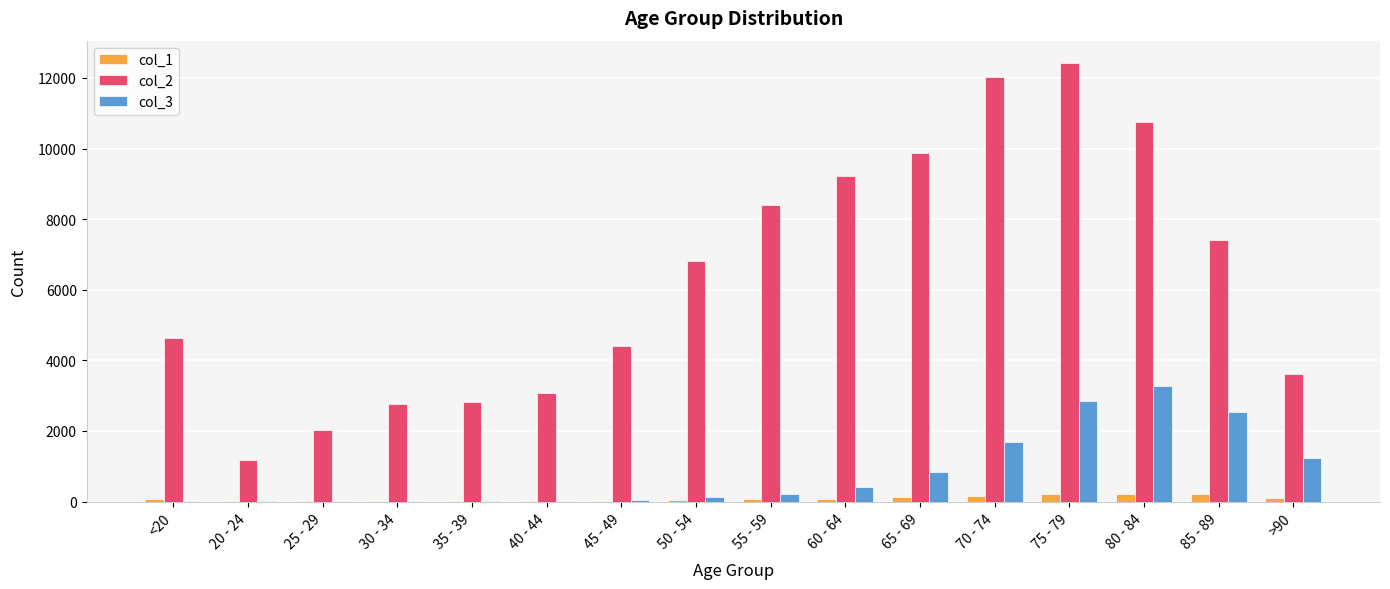

At which label does col_2 reach its peak?

75 - 79